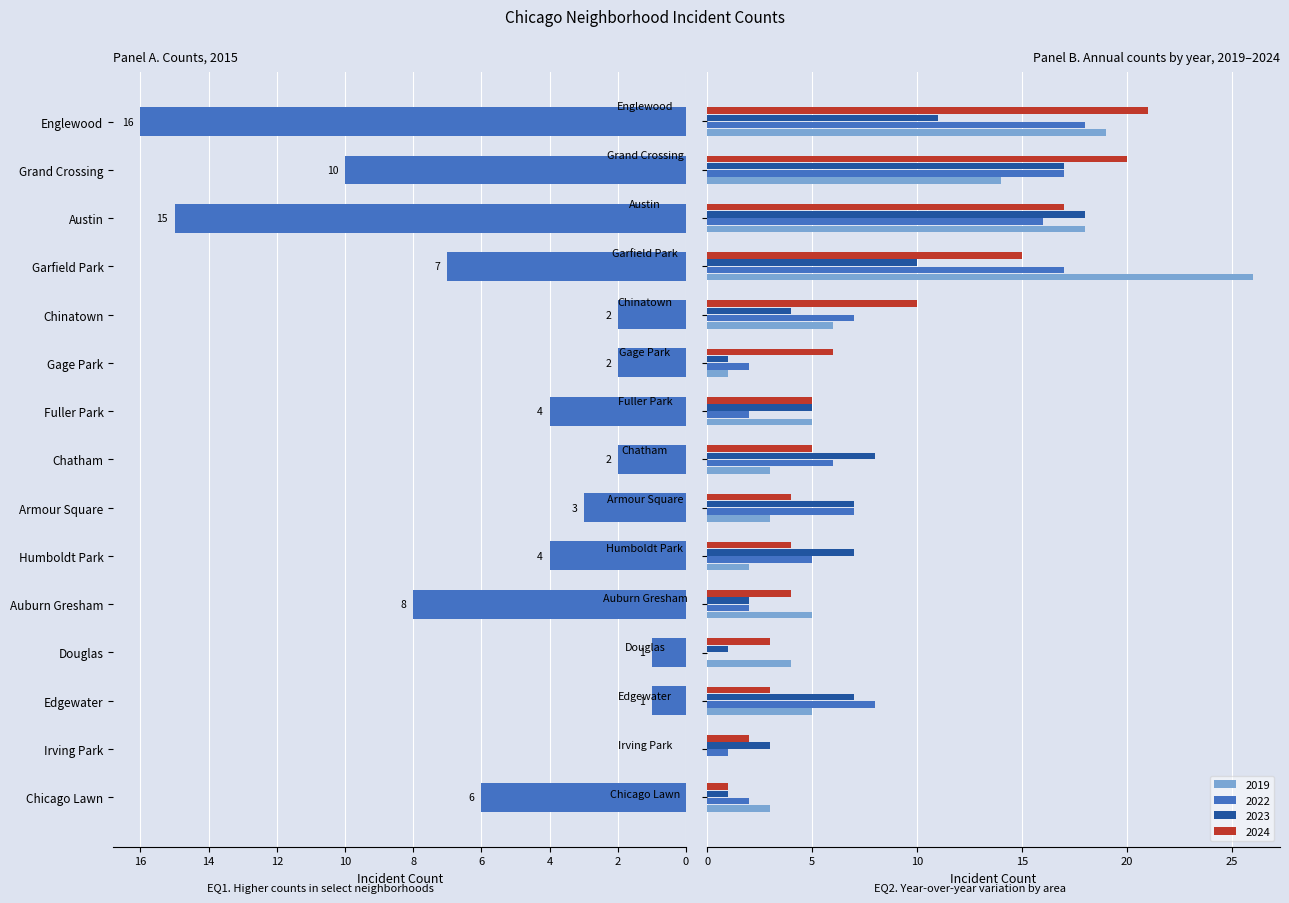

How many groups of bars are there?

15